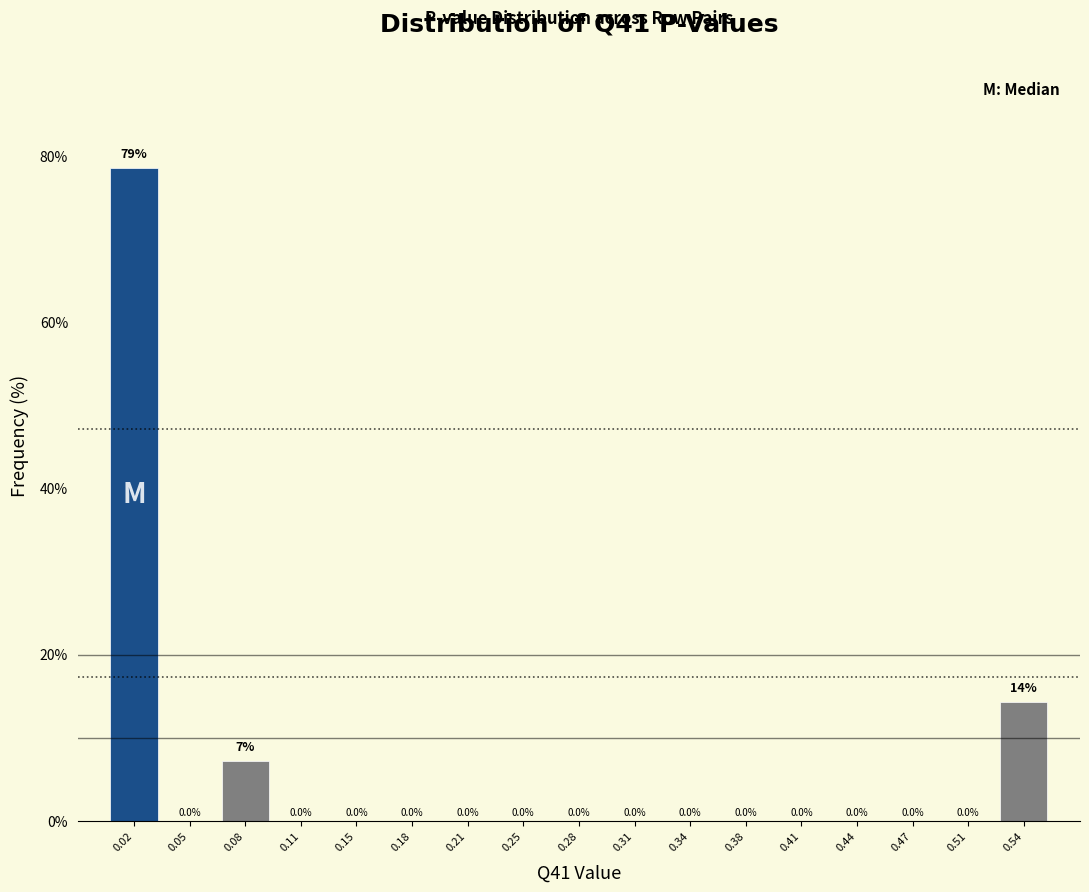

Which range on the x-axis has the tallest bar?

0.000 to 0.035